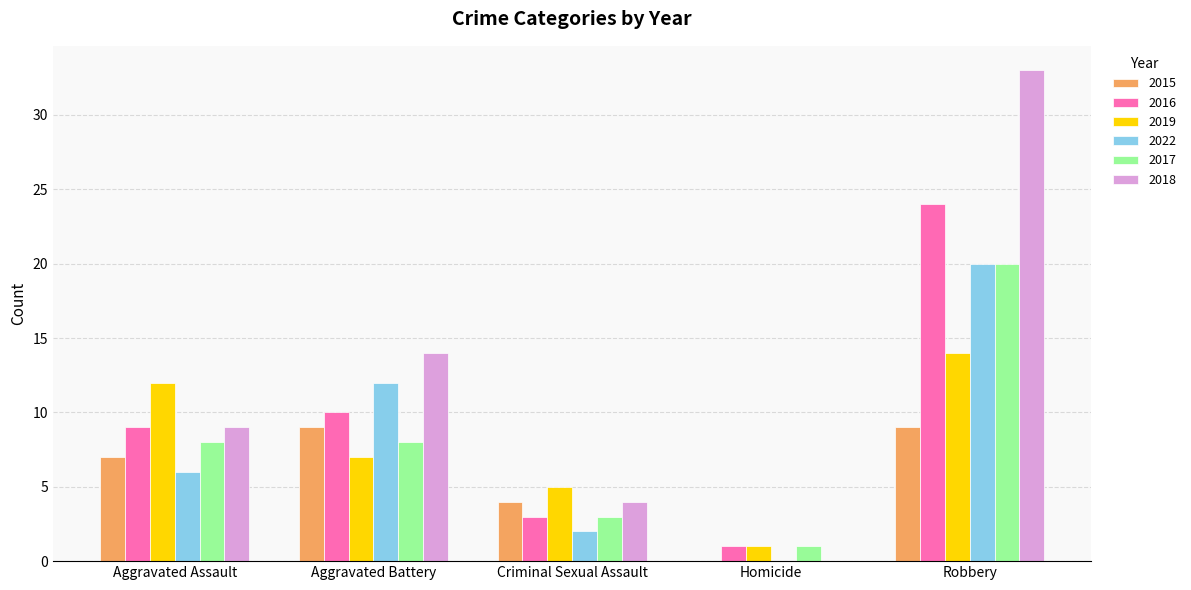

Which series has the largest range (max minus min)?

2018